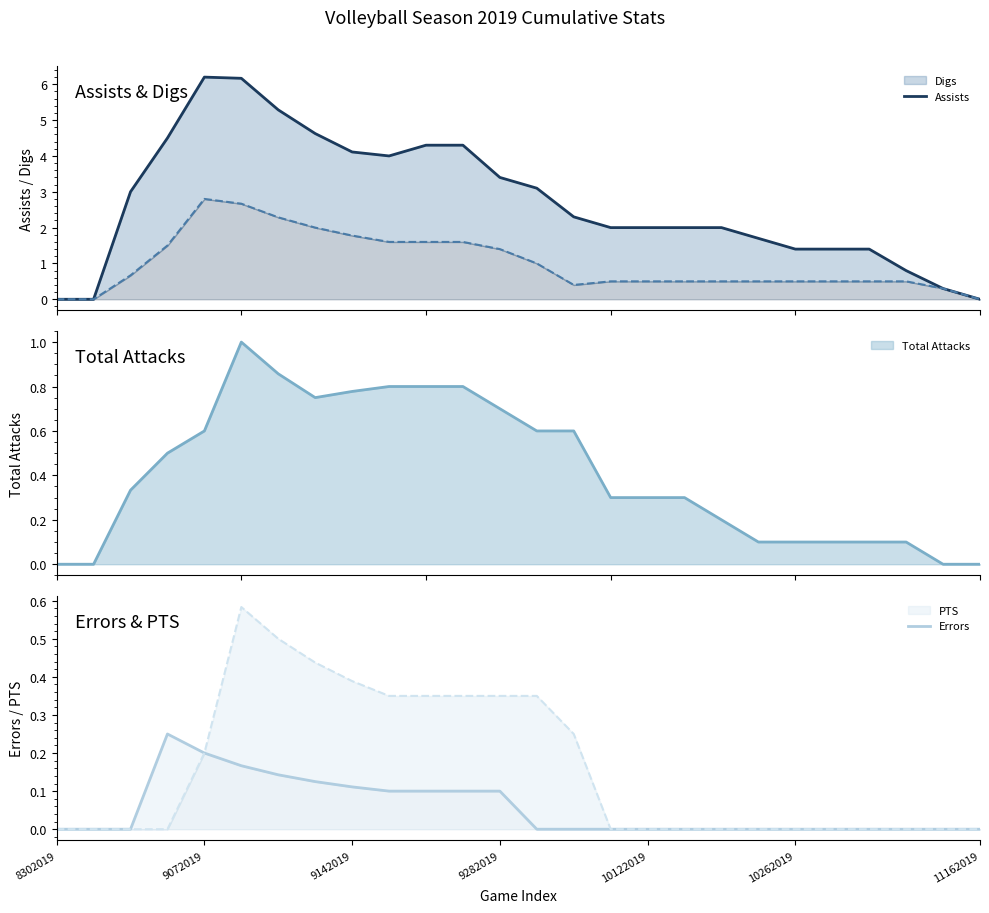

What is the label of the 5th point from the right?

21